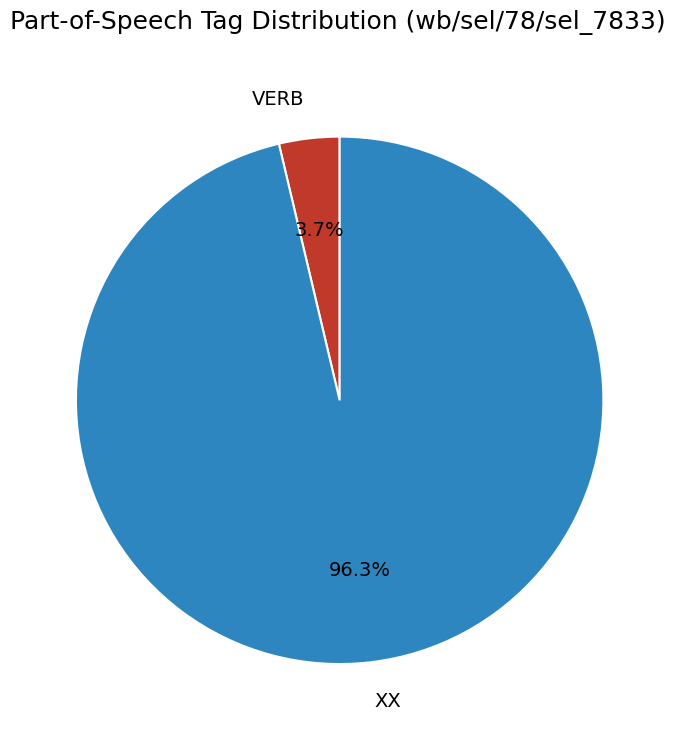

Rank the categories by value from highest to lowest.

XX, VERB